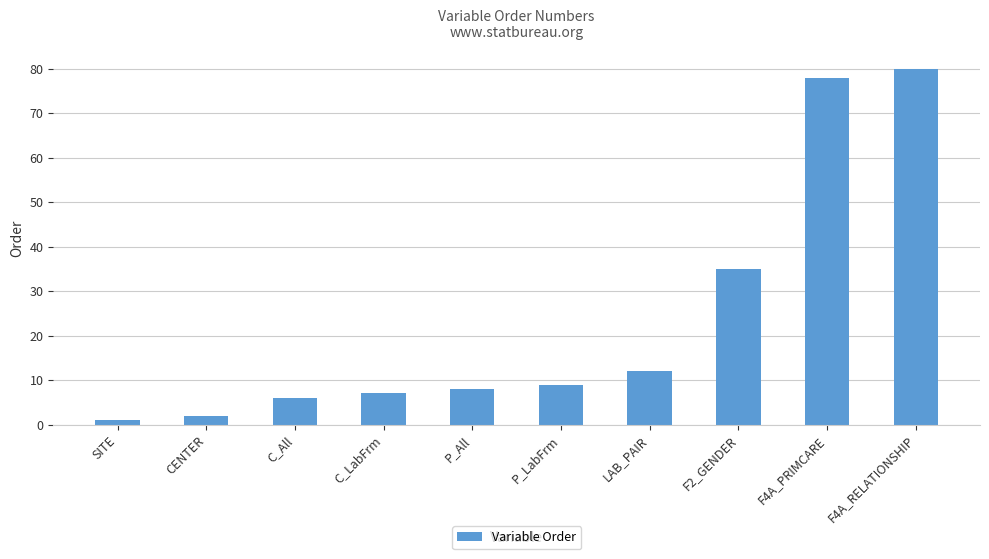

What is the smallest value displayed?

1